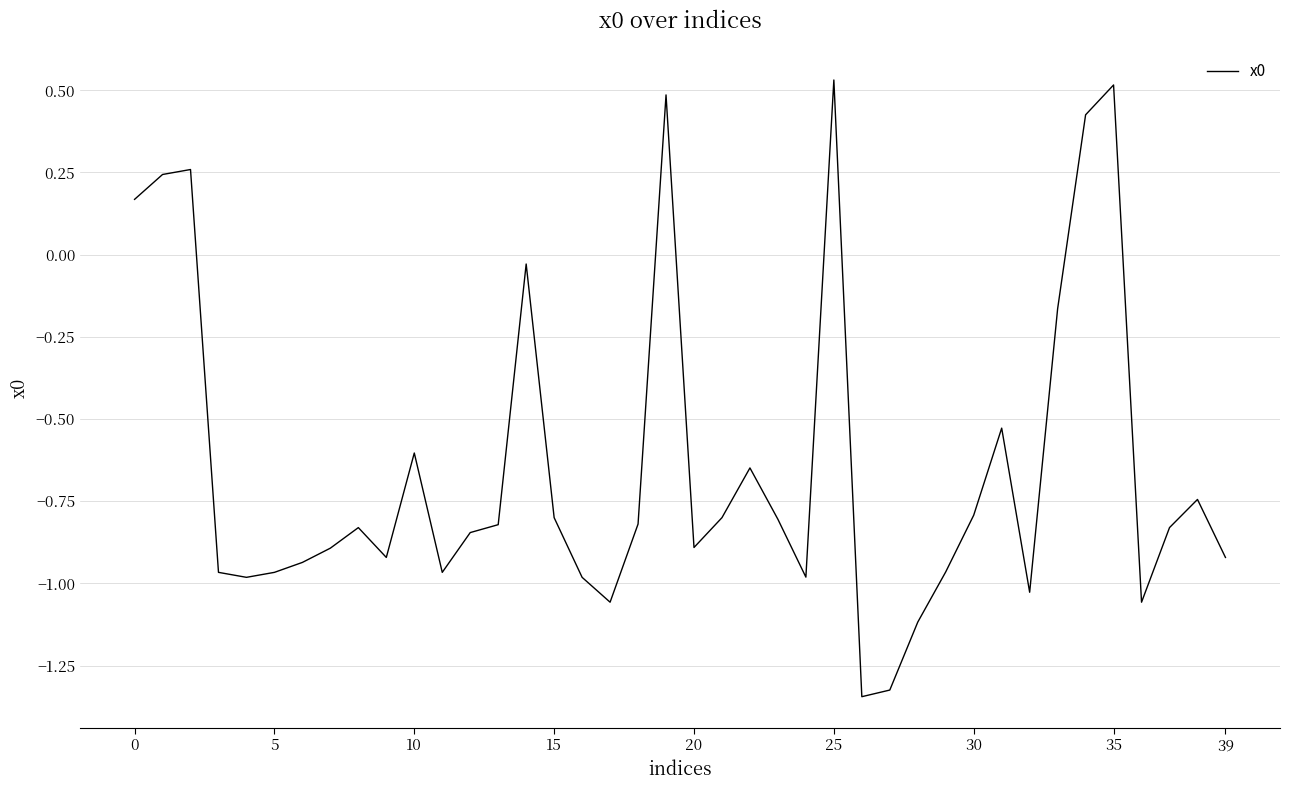

What is the difference between the maximum and minimum values?

1.9